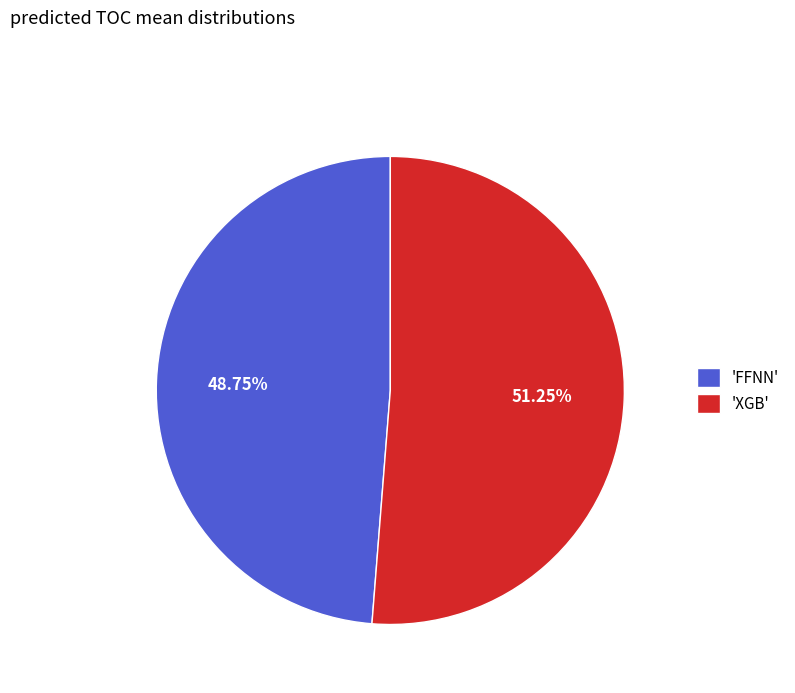

Is the sum of 'XGB' and 'FFNN' greater than half?

Yes